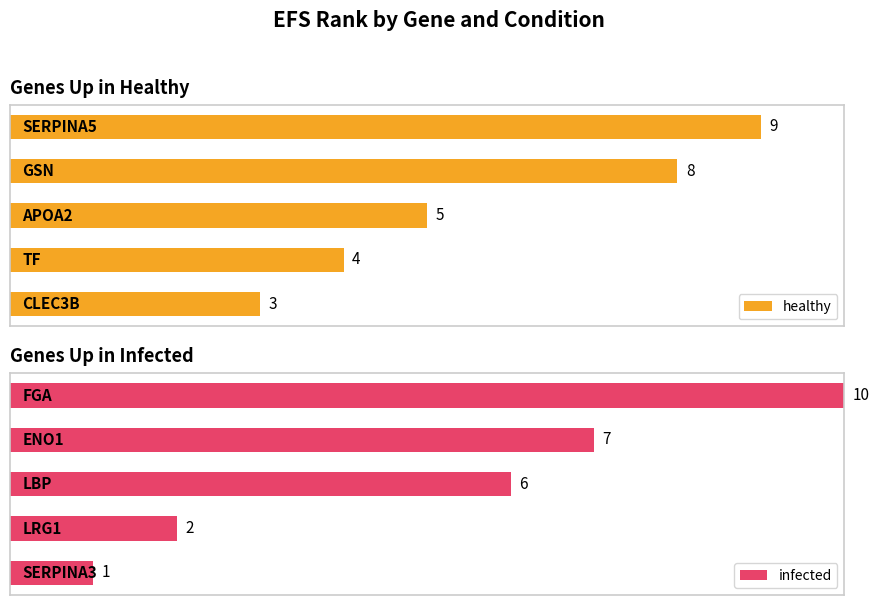

How many groups of bars are there?

5